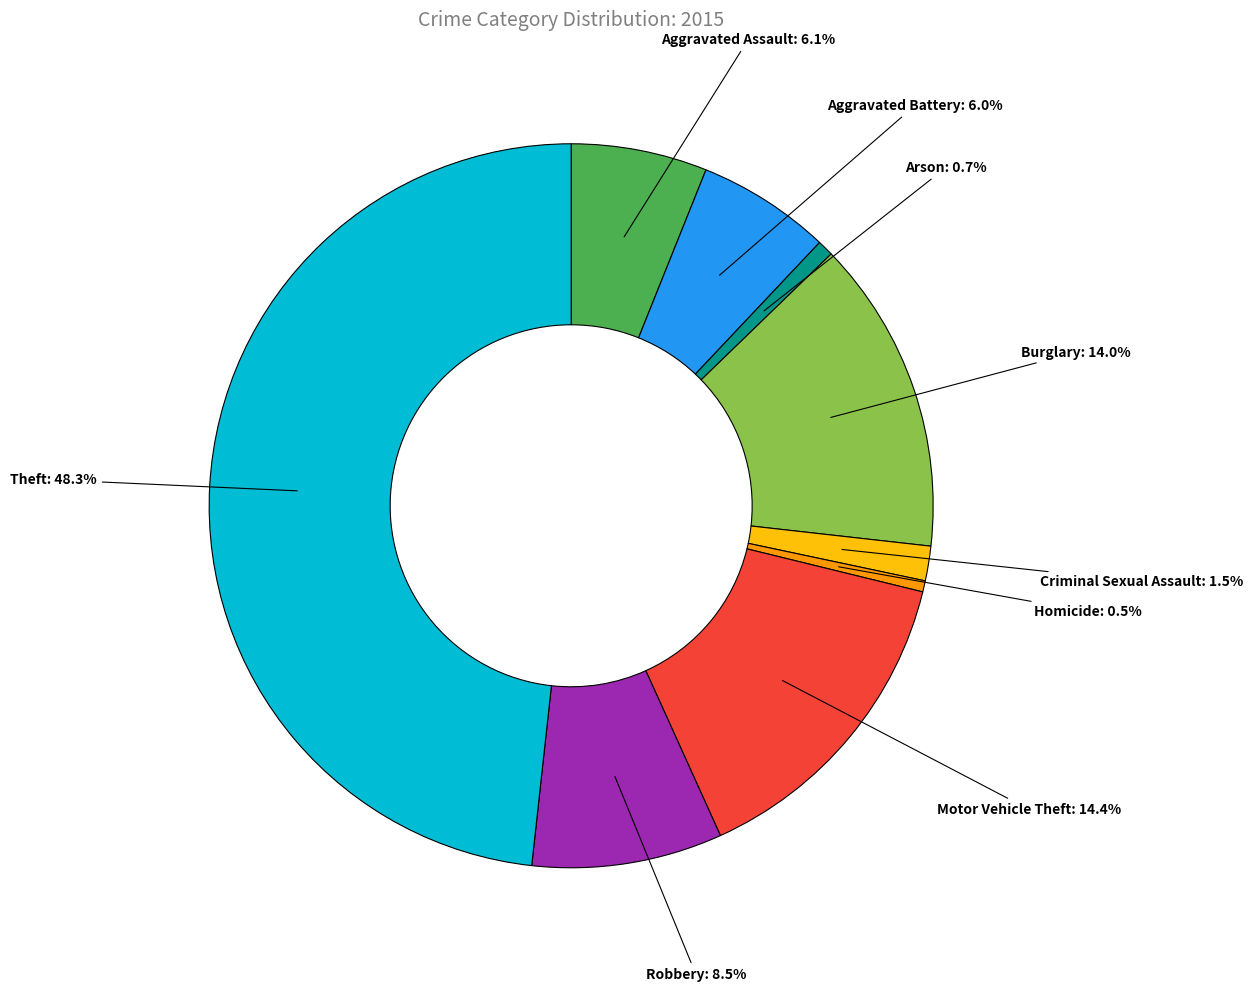

What is the largest slice in the pie chart?

Theft